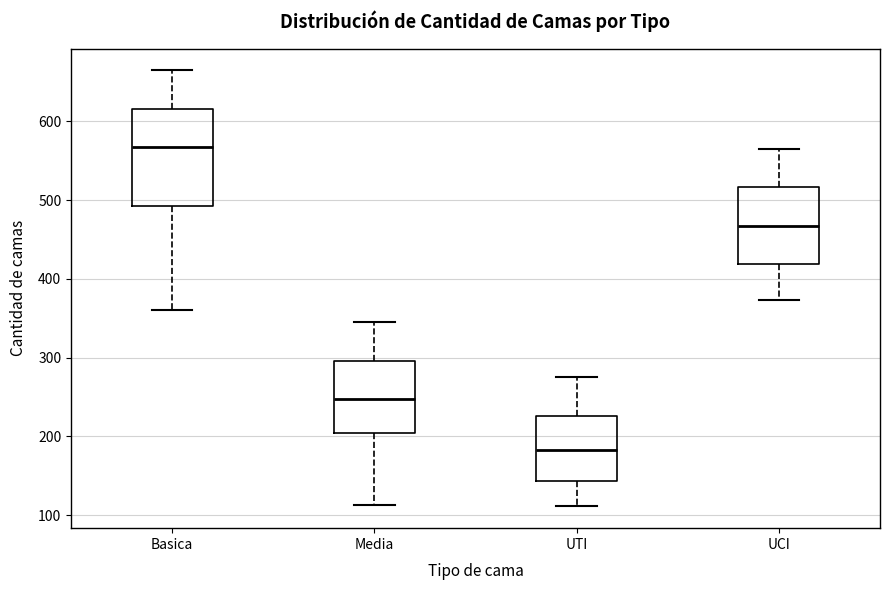

Which box has the lowest median line?

UTI